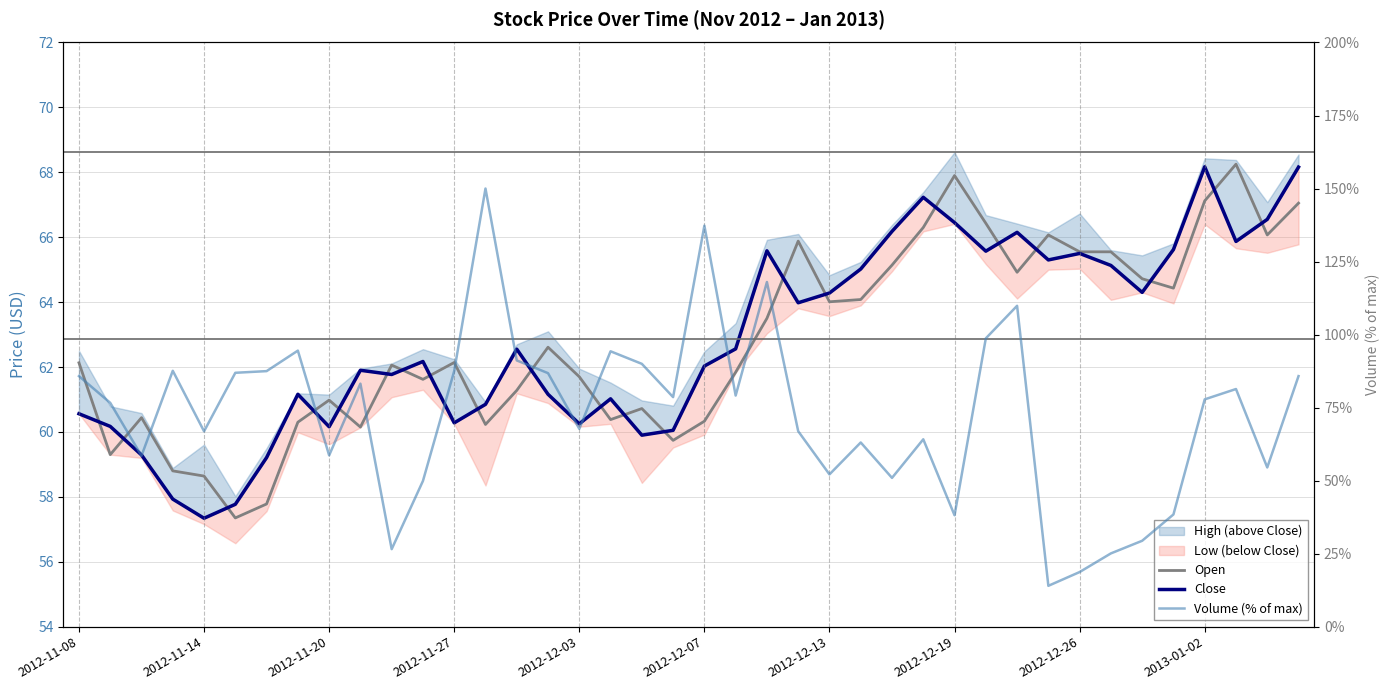

How many lines are shown in the chart?

3